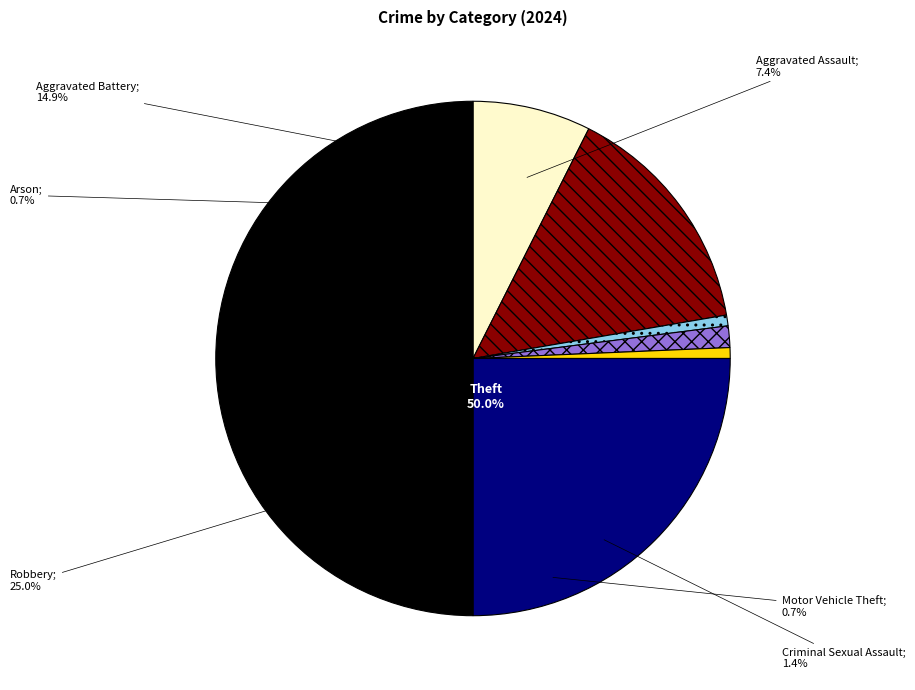

To the nearest percent, what portion does Aggravated Battery represent?

15%